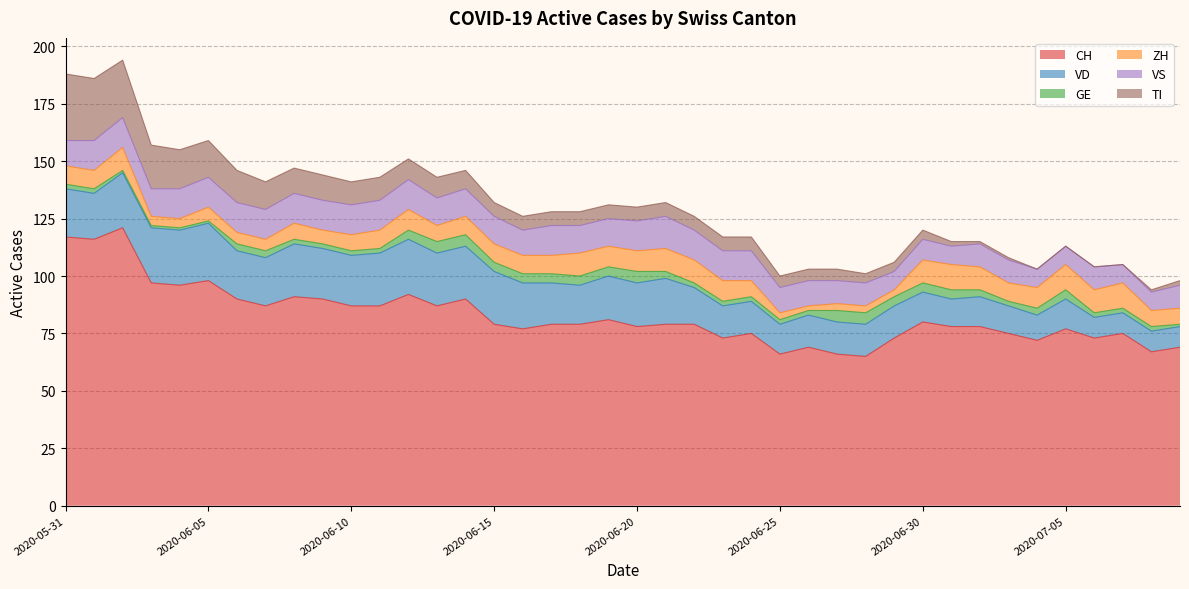

Reading left to right, list all the values displayed in this chart.

CH: 2020-05-31=117	2020-06-01=116	2020-06-02=121	2020-06-03=97	2020-06-04=96	2020-06-05=98	2020-06-06=90	2020-06-07=87	2020-06-08=91	2020-06-09=90	2020-06-10=87	2020-06-11=87	2020-06-12=92	2020-06-13=87	2020-06-14=90	2020-06-15=79	2020-06-16=77	2020-06-17=79	2020-06-18=79	2020-06-19=81	2020-06-20=78	2020-06-21=79	2020-06-22=79	2020-06-23=73	2020-06-24=75	2020-06-25=66	2020-06-26=69	2020-06-27=66	2020-06-28=65	2020-06-29=73	2020-06-30=80	2020-07-01=78	2020-07-02=78	2020-07-03=75	2020-07-04=72	2020-07-05=77	2020-07-06=73	2020-07-07=75	2020-07-08=67	2020-07-09=69
VD: 2020-05-31=21	2020-06-01=20	2020-06-02=24	2020-06-03=24	2020-06-04=24	2020-06-05=25	2020-06-06=21	2020-06-07=21	2020-06-08=23	2020-06-09=22	2020-06-10=22	2020-06-11=23	2020-06-12=24	2020-06-13=23	2020-06-14=23	2020-06-15=23	2020-06-16=20	2020-06-17=18	2020-06-18=17	2020-06-19=19	2020-06-20=19	2020-06-21=20	2020-06-22=16	2020-06-23=14	2020-06-24=14	2020-06-25=13	2020-06-26=14	2020-06-27=14	2020-06-28=14	2020-06-29=14	2020-06-30=13	2020-07-01=12	2020-07-02=13	2020-07-03=12	2020-07-04=11	2020-07-05=13	2020-07-06=9	2020-07-07=9	2020-07-08=9	2020-07-09=9
GE: 2020-05-31=2	2020-06-01=2	2020-06-02=1	2020-06-03=1	2020-06-04=1	2020-06-05=1	2020-06-06=3	2020-06-07=3	2020-06-08=2	2020-06-09=2	2020-06-10=2	2020-06-11=2	2020-06-12=4	2020-06-13=5	2020-06-14=5	2020-06-15=4	2020-06-16=4	2020-06-17=4	2020-06-18=4	2020-06-19=4	2020-06-20=5	2020-06-21=3	2020-06-22=2	2020-06-23=2	2020-06-24=2	2020-06-25=2	2020-06-26=2	2020-06-27=5	2020-06-28=5	2020-06-29=4	2020-06-30=4	2020-07-01=4	2020-07-02=3	2020-07-03=2	2020-07-04=3	2020-07-05=4	2020-07-06=2	2020-07-07=2	2020-07-08=2	2020-07-09=1
ZH: 2020-05-31=8	2020-06-01=8	2020-06-02=10	2020-06-03=4	2020-06-04=4	2020-06-05=6	2020-06-06=5	2020-06-07=5	2020-06-08=7	2020-06-09=6	2020-06-10=7	2020-06-11=8	2020-06-12=9	2020-06-13=7	2020-06-14=8	2020-06-15=8	2020-06-16=8	2020-06-17=8	2020-06-18=10	2020-06-19=9	2020-06-20=9	2020-06-21=10	2020-06-22=10	2020-06-23=9	2020-06-24=7	2020-06-25=3	2020-06-26=2	2020-06-27=3	2020-06-28=3	2020-06-29=3	2020-06-30=10	2020-07-01=11	2020-07-02=10	2020-07-03=8	2020-07-04=9	2020-07-05=11	2020-07-06=10	2020-07-07=11	2020-07-08=7	2020-07-09=7
VS: 2020-05-31=11	2020-06-01=13	2020-06-02=13	2020-06-03=12	2020-06-04=13	2020-06-05=13	2020-06-06=13	2020-06-07=13	2020-06-08=13	2020-06-09=13	2020-06-10=13	2020-06-11=13	2020-06-12=13	2020-06-13=12	2020-06-14=12	2020-06-15=12	2020-06-16=11	2020-06-17=13	2020-06-18=12	2020-06-19=12	2020-06-20=13	2020-06-21=14	2020-06-22=13	2020-06-23=13	2020-06-24=13	2020-06-25=11	2020-06-26=11	2020-06-27=10	2020-06-28=10	2020-06-29=8	2020-06-30=9	2020-07-01=8	2020-07-02=10	2020-07-03=10	2020-07-04=8	2020-07-05=8	2020-07-06=10	2020-07-07=8	2020-07-08=8	2020-07-09=10
TI: 2020-05-31=29	2020-06-01=27	2020-06-02=25	2020-06-03=19	2020-06-04=17	2020-06-05=16	2020-06-06=14	2020-06-07=12	2020-06-08=11	2020-06-09=11	2020-06-10=10	2020-06-11=10	2020-06-12=9	2020-06-13=9	2020-06-14=8	2020-06-15=6	2020-06-16=6	2020-06-17=6	2020-06-18=6	2020-06-19=6	2020-06-20=6	2020-06-21=6	2020-06-22=6	2020-06-23=6	2020-06-24=6	2020-06-25=5	2020-06-26=5	2020-06-27=5	2020-06-28=4	2020-06-29=4	2020-06-30=4	2020-07-01=2	2020-07-02=1	2020-07-03=1	2020-07-04=0	2020-07-05=0	2020-07-06=0	2020-07-07=0	2020-07-08=1	2020-07-09=2